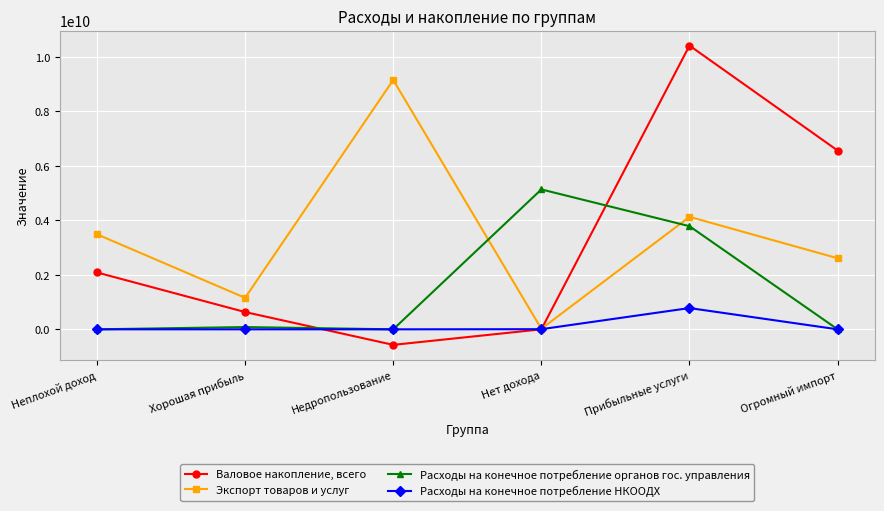

What value does the Валовое накопление, всего series have at Неплохой доход, to the nearest 10?

2087460860